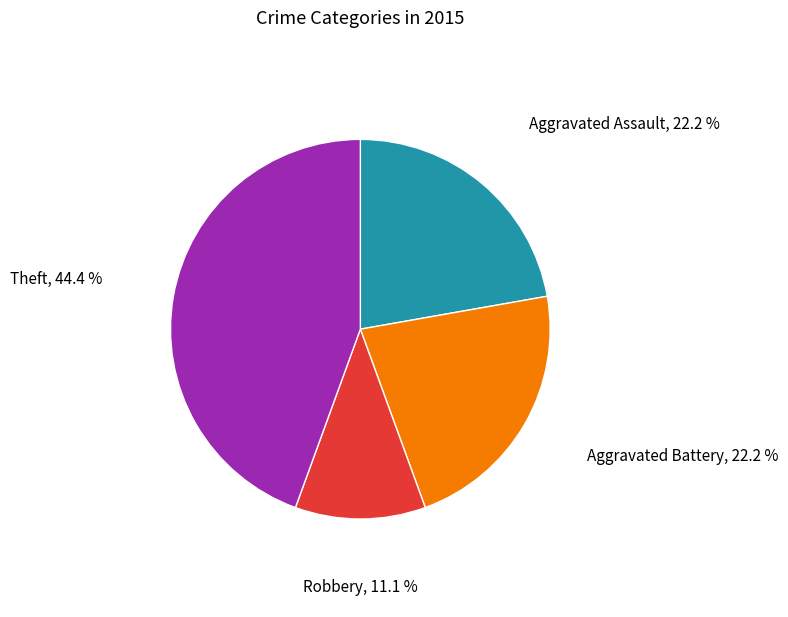

Does any single category account for the majority?

No